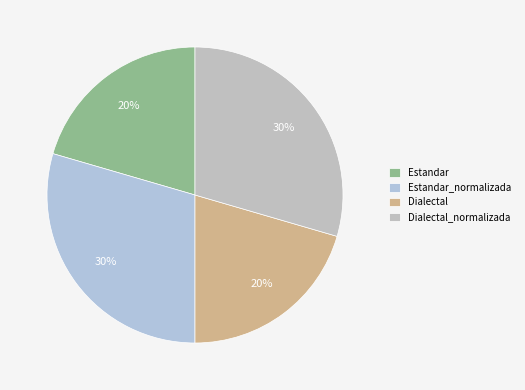

Which has a higher value, Dialectal or Estandar?

Dialectal